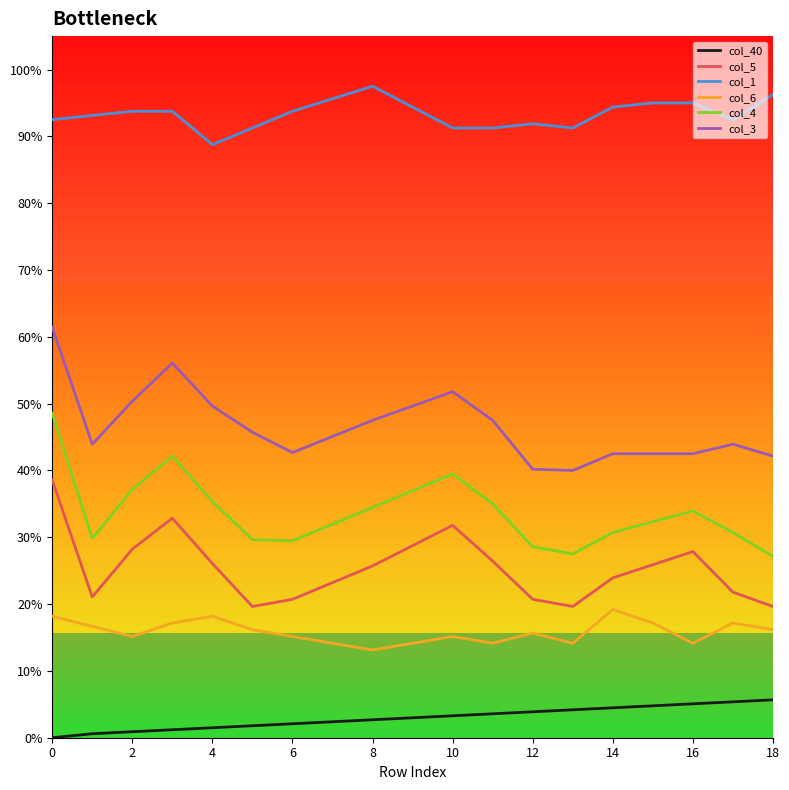

True or false: col_4 and col_5 intersect in this chart.

False